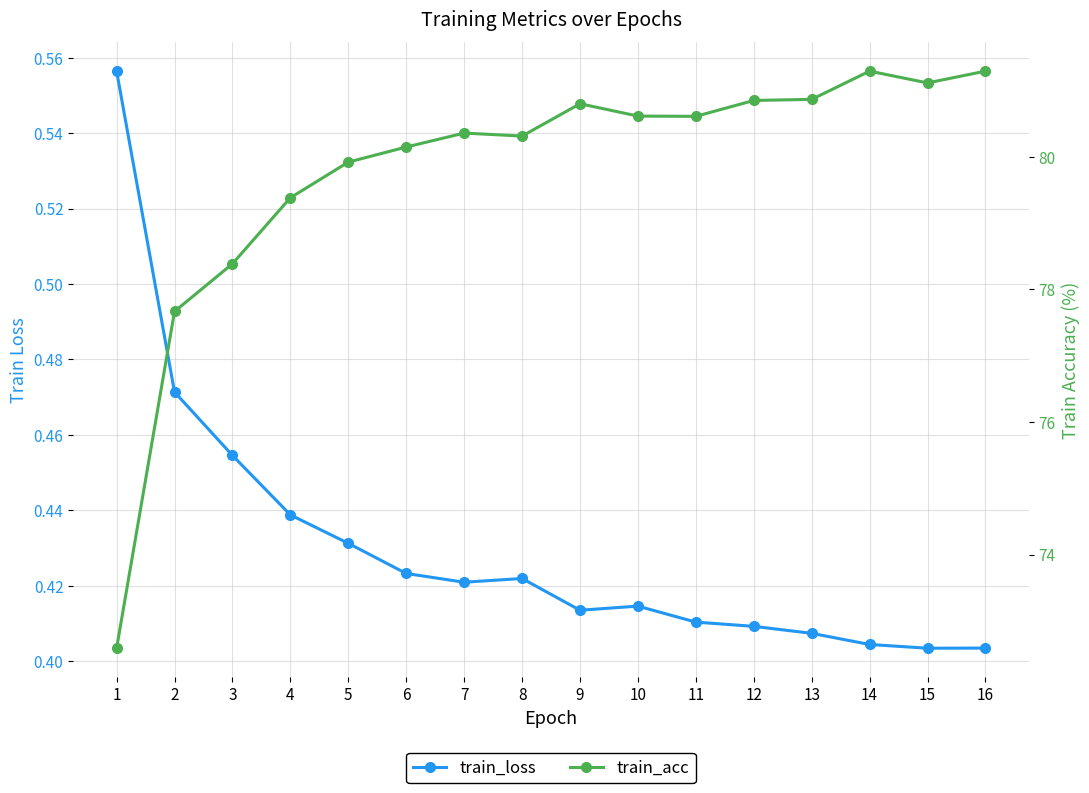

Rank the series by their average value, from lowest to highest.

train_loss, train_acc